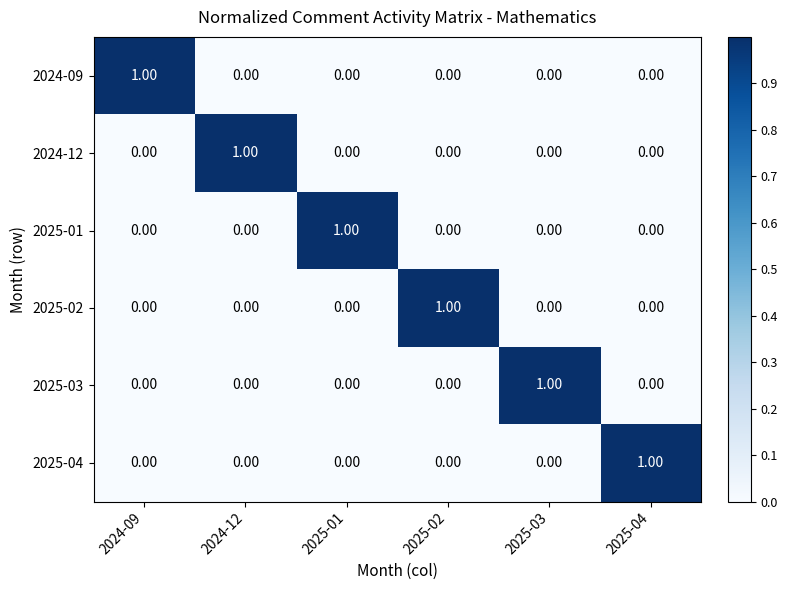

Count the number of categories in the chart.

6